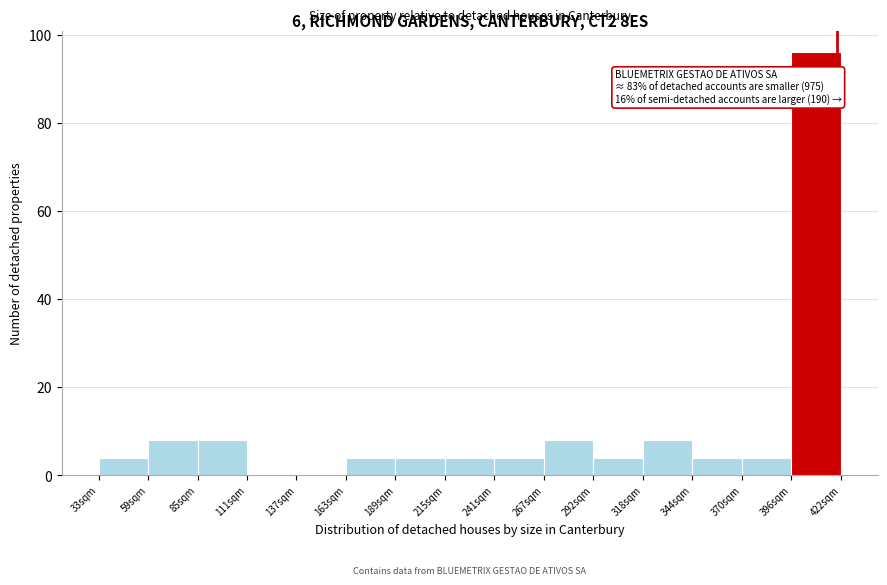

Reading left to right, what are all the values shown in this chart?

33sqm=4	59sqm=8	85sqm=8	111sqm=0	137sqm=0	163sqm=4	189sqm=4	215sqm=4	241sqm=4	267sqm=8	292sqm=4	318sqm=8	344sqm=4	370sqm=4	396sqm=96